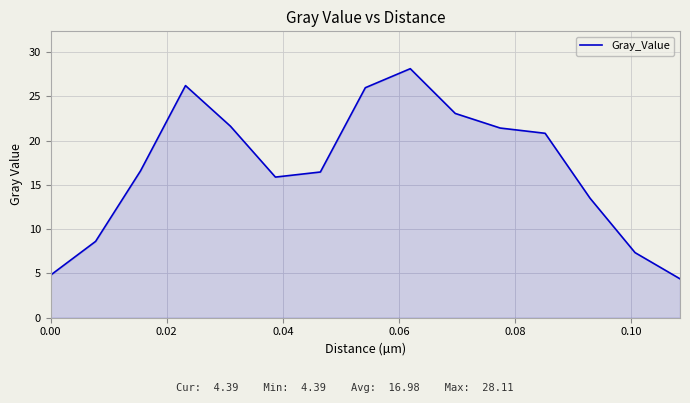

What is the smallest value displayed?

4.4